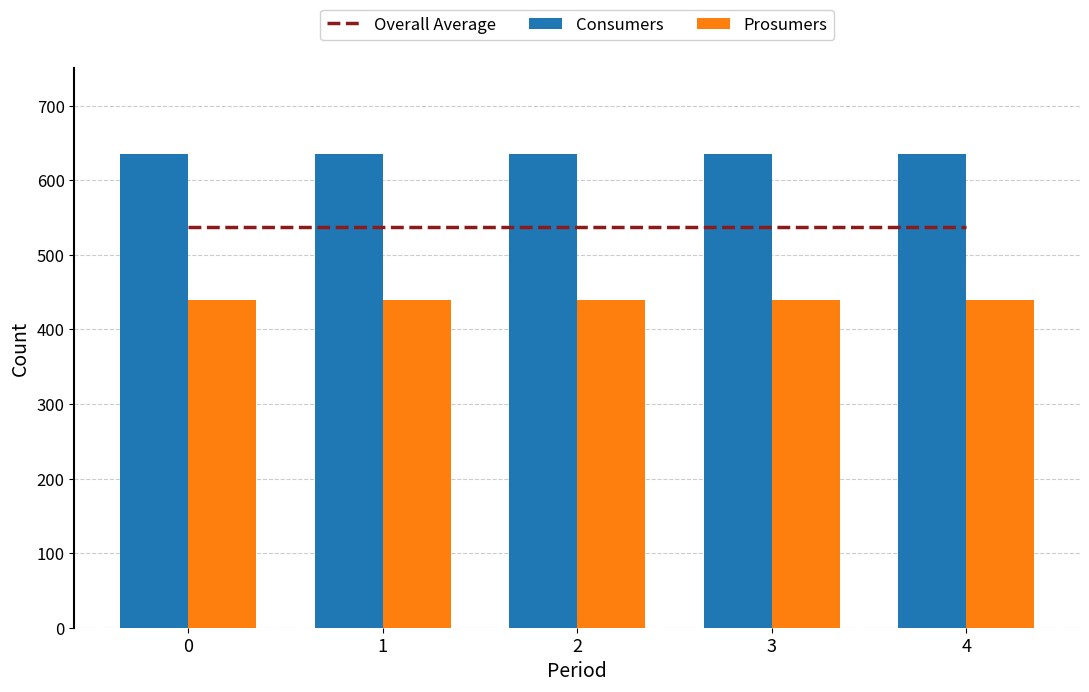

What is the value of the Overall Average bar at the 2nd from the left?

537.5